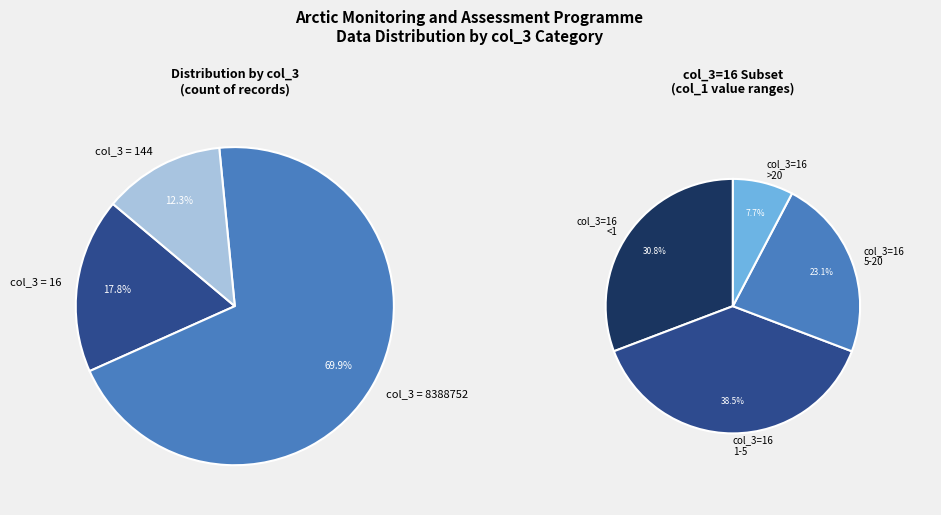

What is the change in value from 16 to 144?

+128